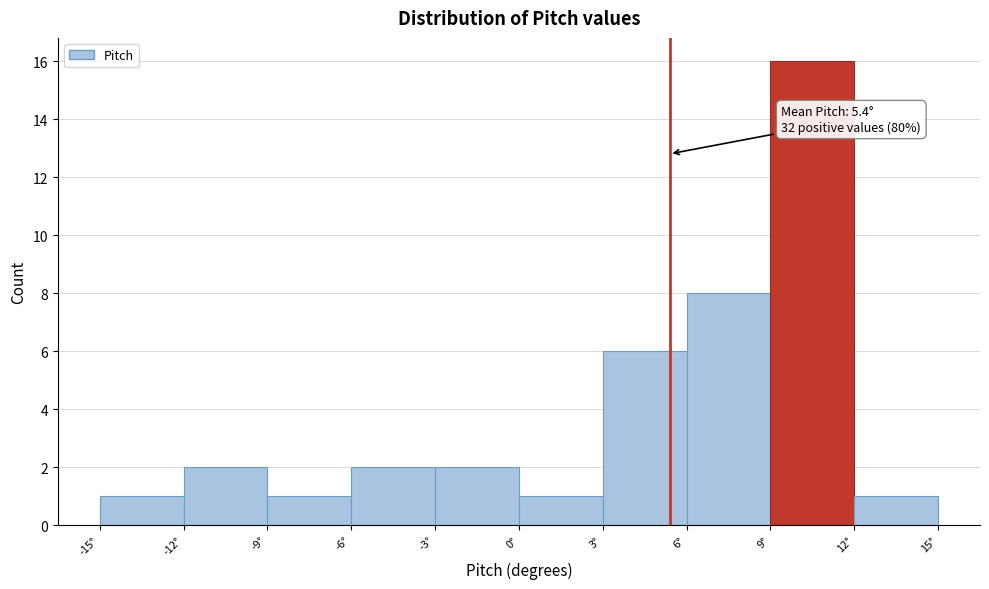

Which range on the x-axis has the tallest bar?

9 to 12